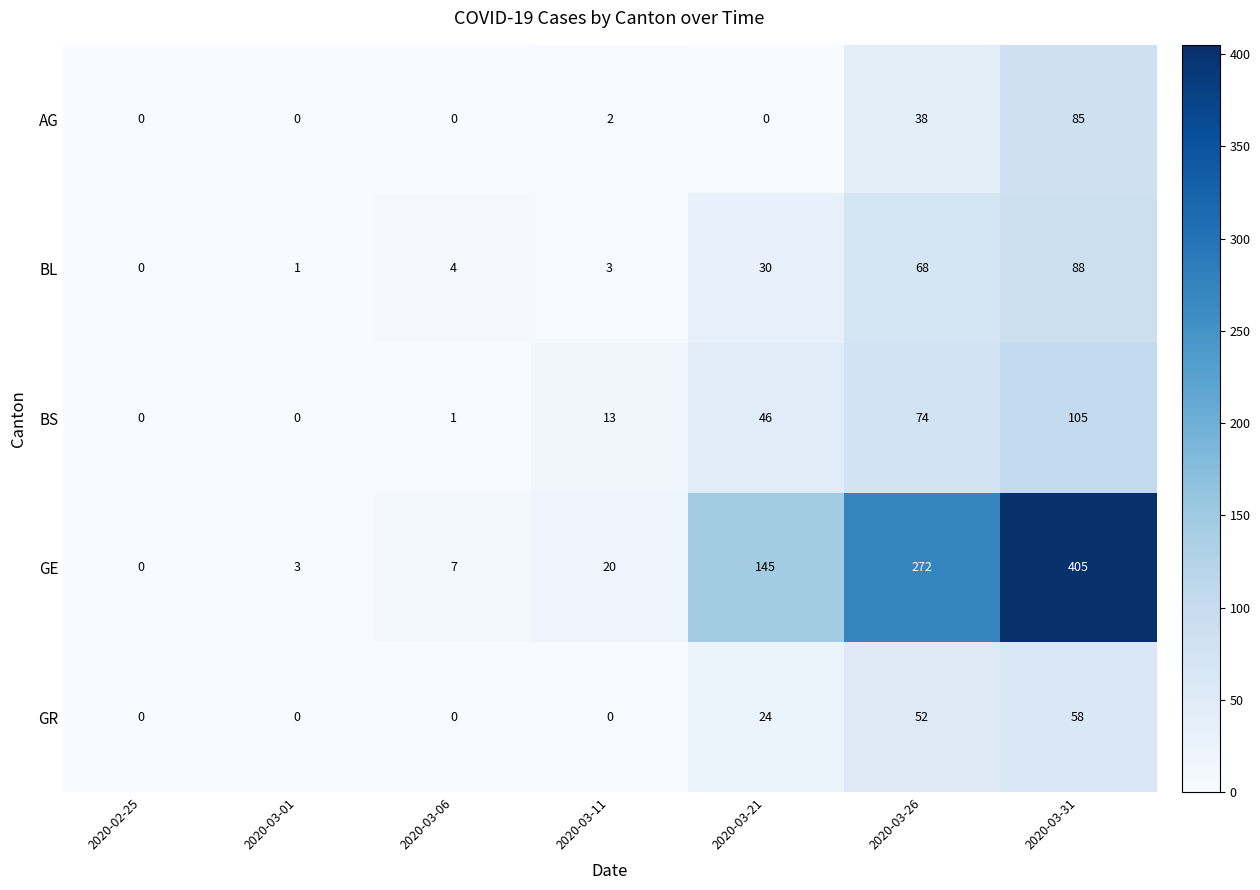

What is the sum of all BS values?

239